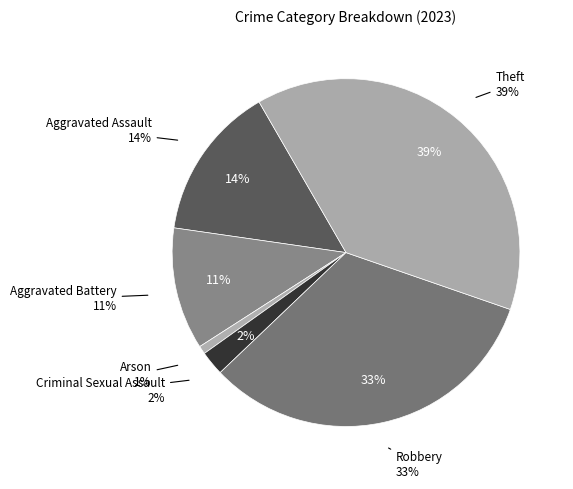

What percentage is the Theft slice, to the nearest percent?

39%